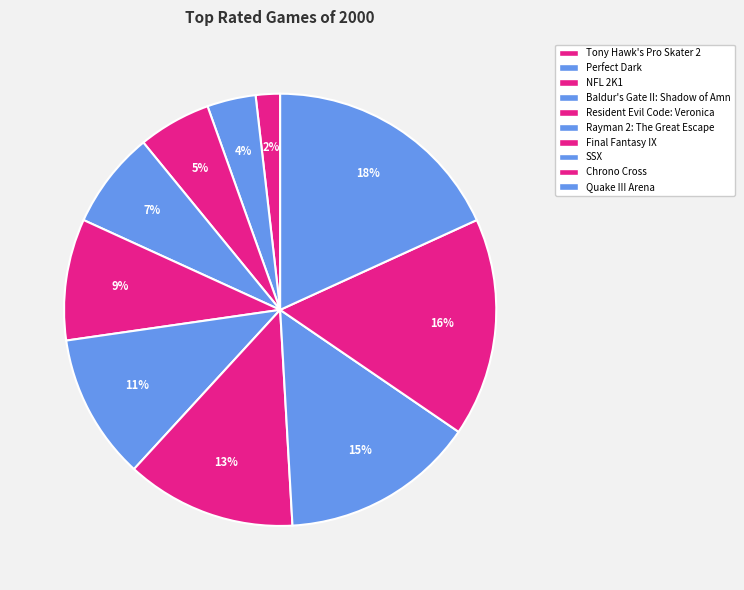

The Quake III Arena slice represents 18% of the pie. True or false?

True